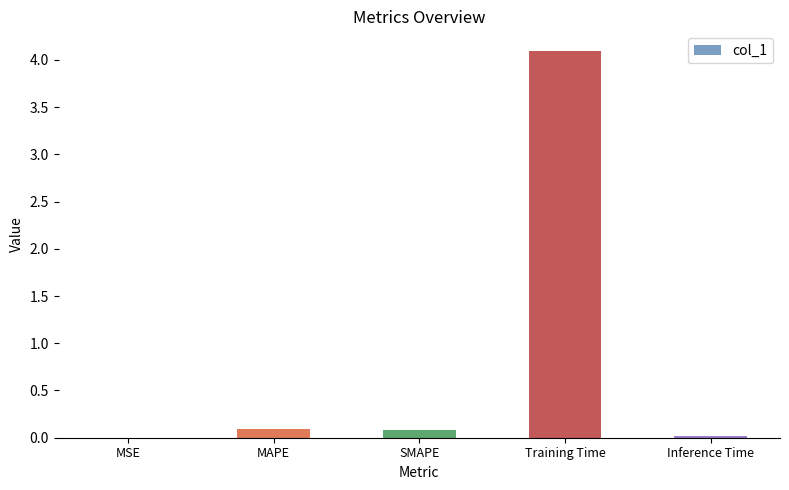

The value at MAPE is 0.1. True or false?

True